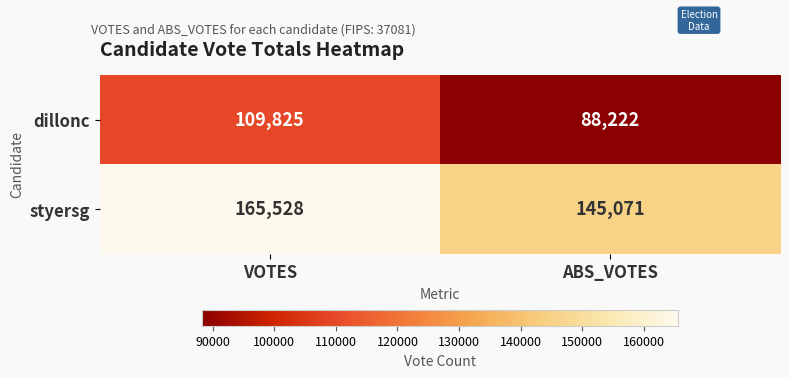

At which category does the chart reach its peak across all series?

VOTES